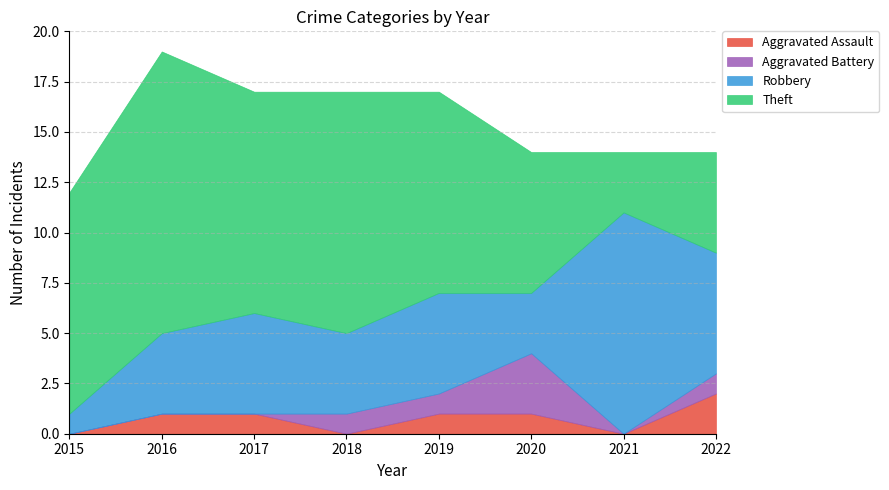

In Robbery, how many points are lower than both neighbors (excluding endpoints)?

2